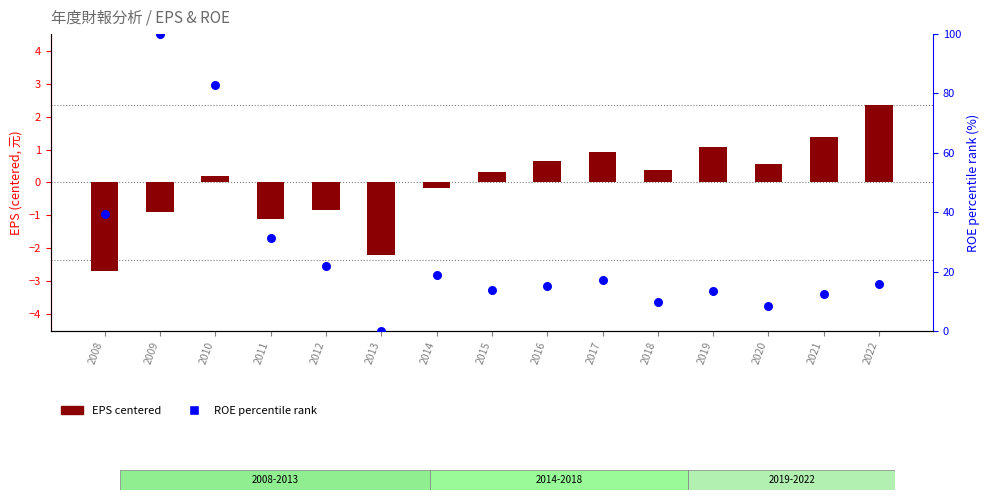

At which category is the sum across all series the highest?

2009